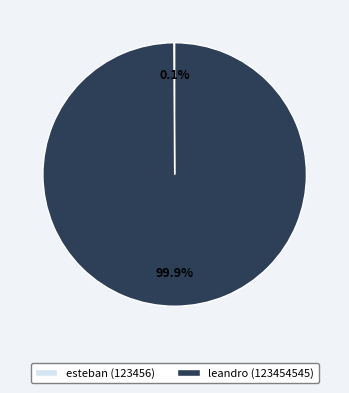

Does leandro (123454545) represent more than half of the total?

Yes